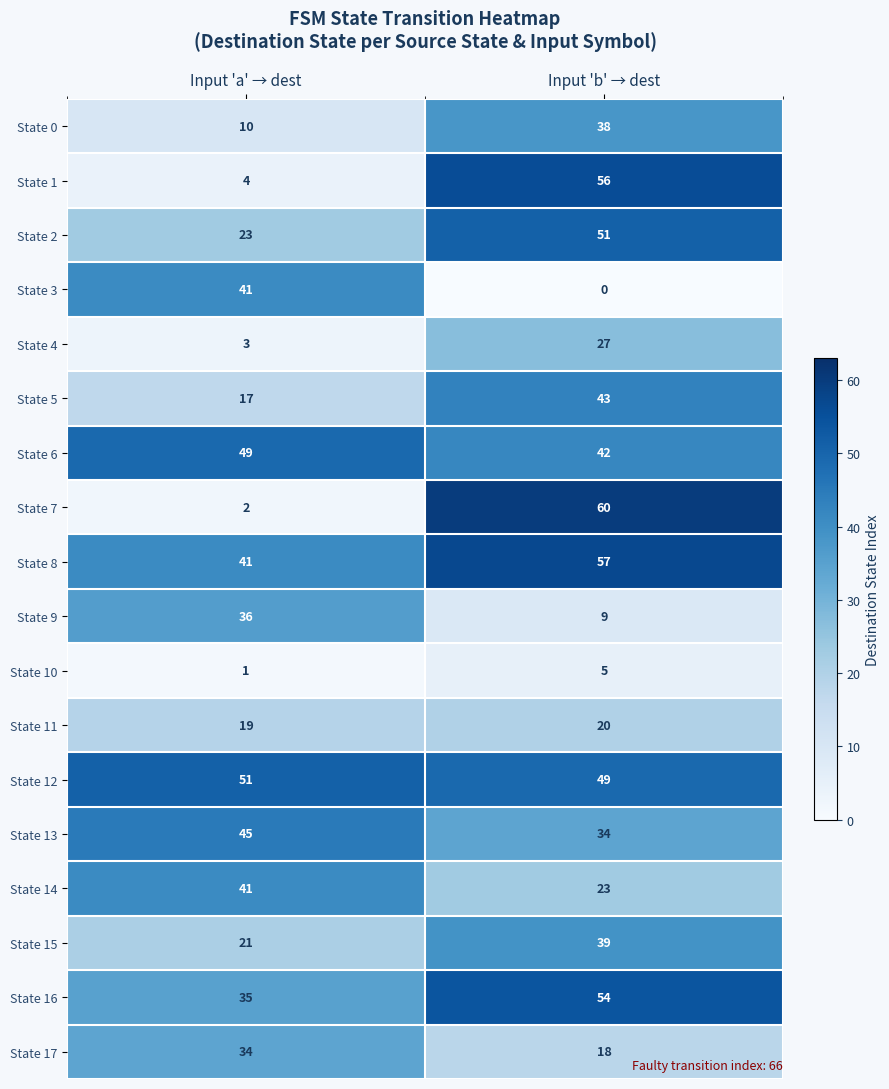

What is the difference between the State 16 values at Input 'a' → dest and Input 'b' → dest?

19